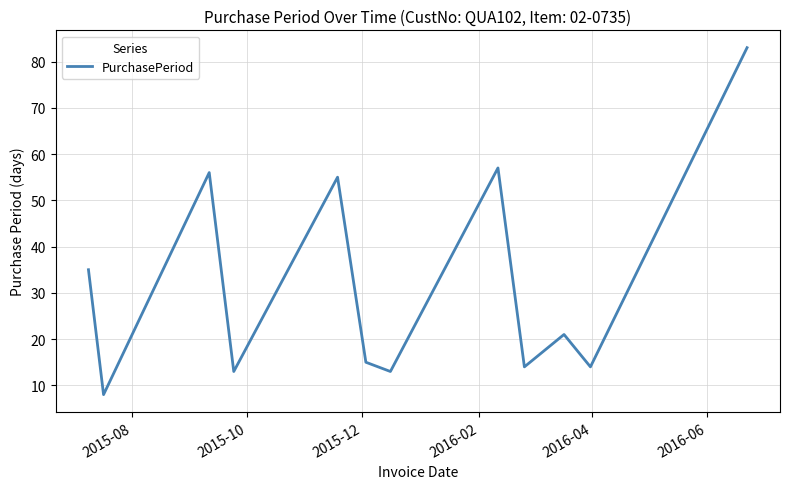

True or false: there are more than 1 points higher than both neighbors.

True